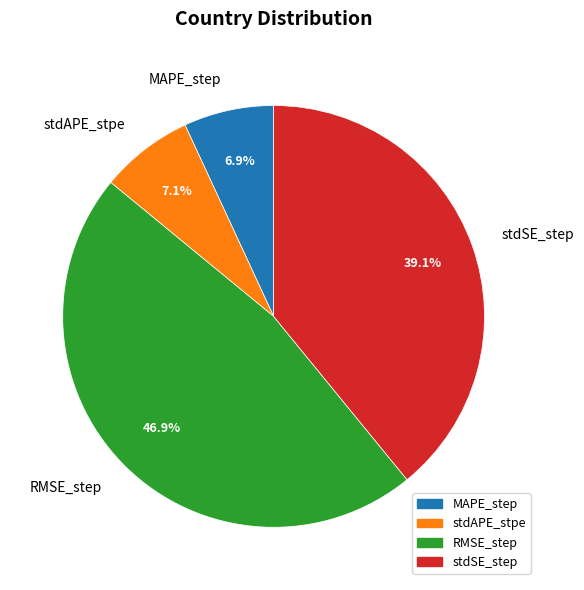

What is the largest slice in the pie chart?

RMSE_step